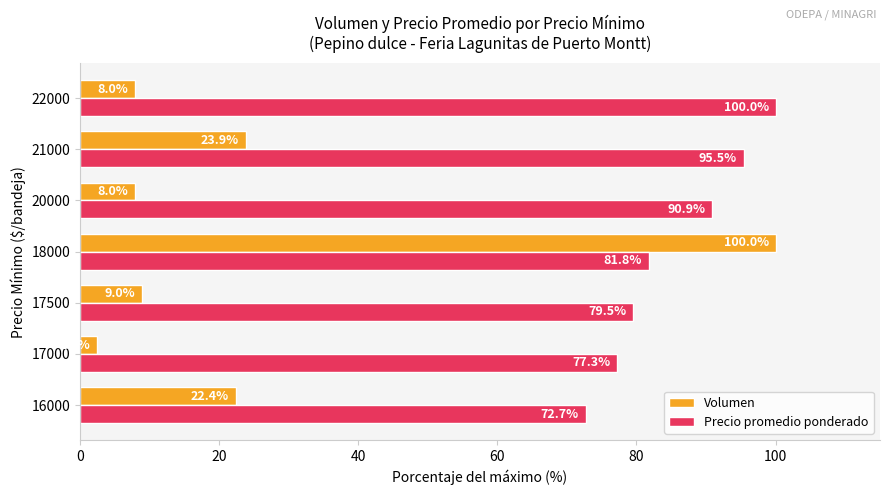

What are all the series names shown in the legend?

Volumen, Precio promedio ponderado